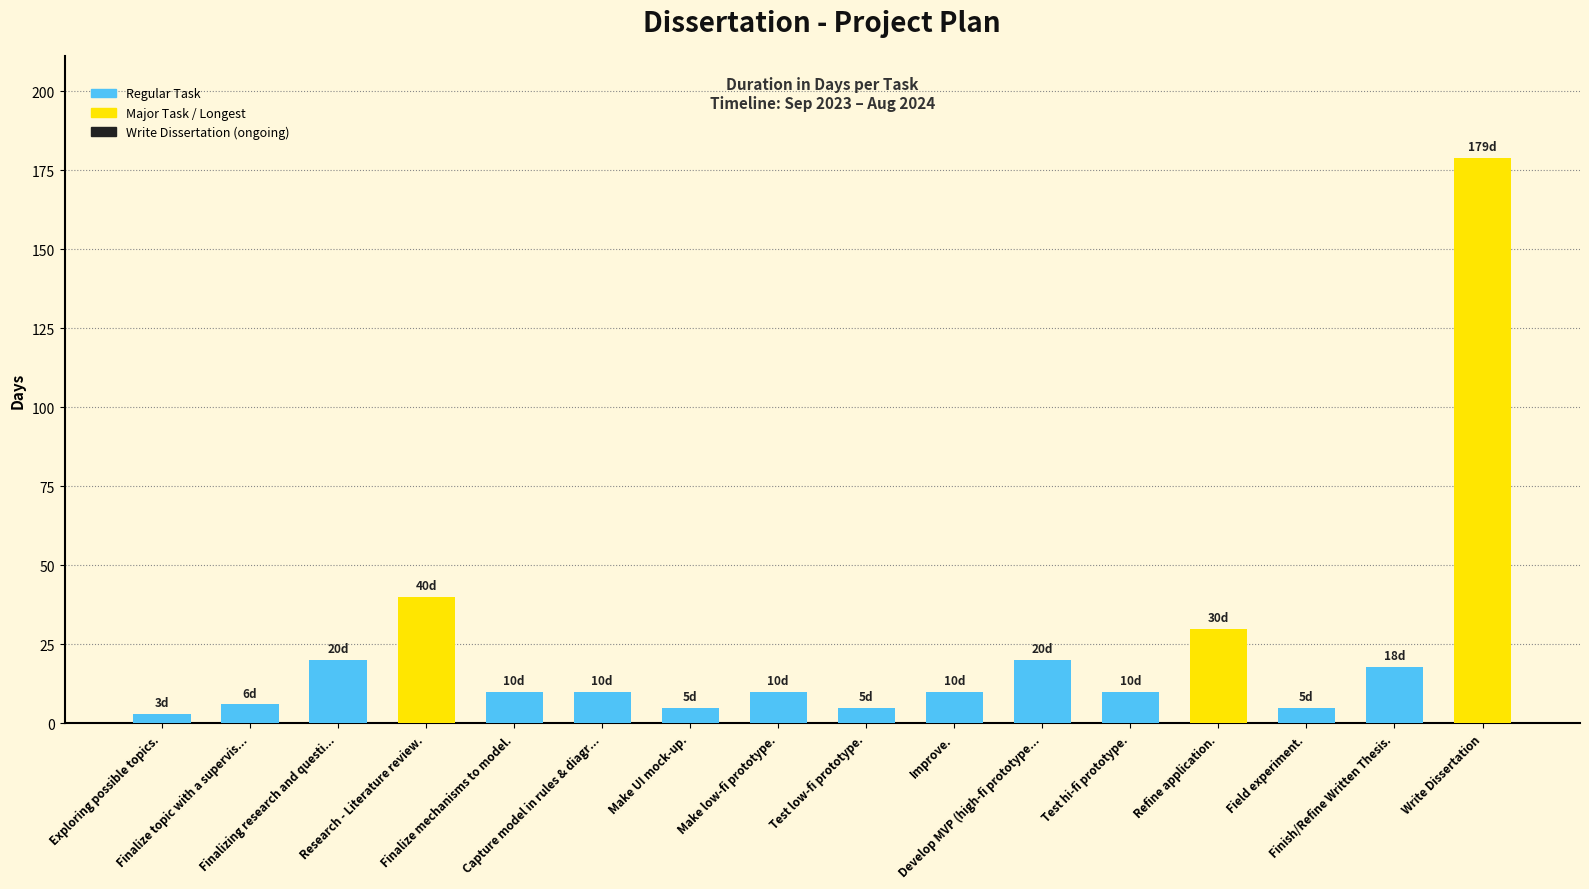

What is the greatest value displayed?

179